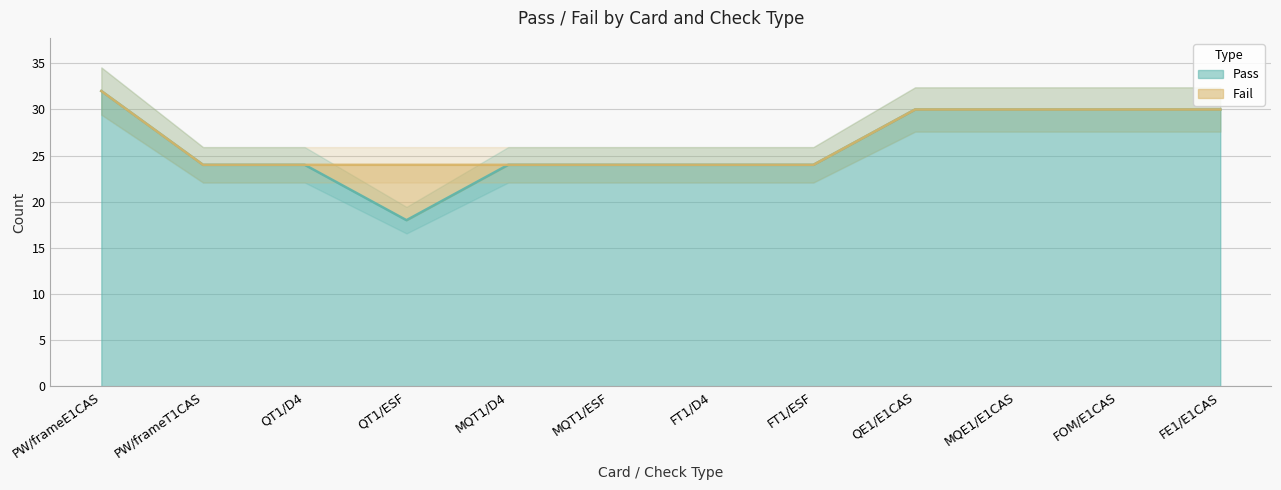

True or false: there are more than 2 points higher than both neighbors.

False